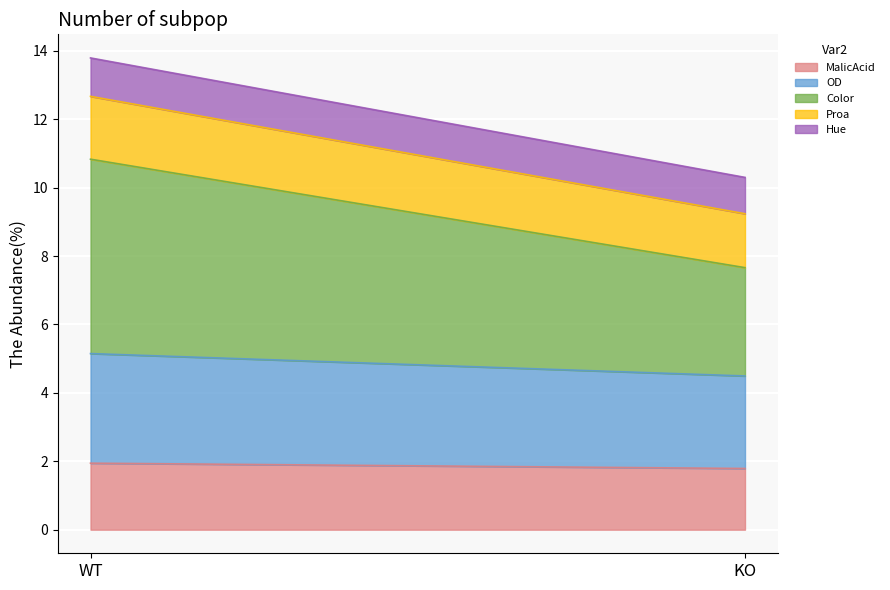

Which category has the highest value in the MalicAcid series?

WT